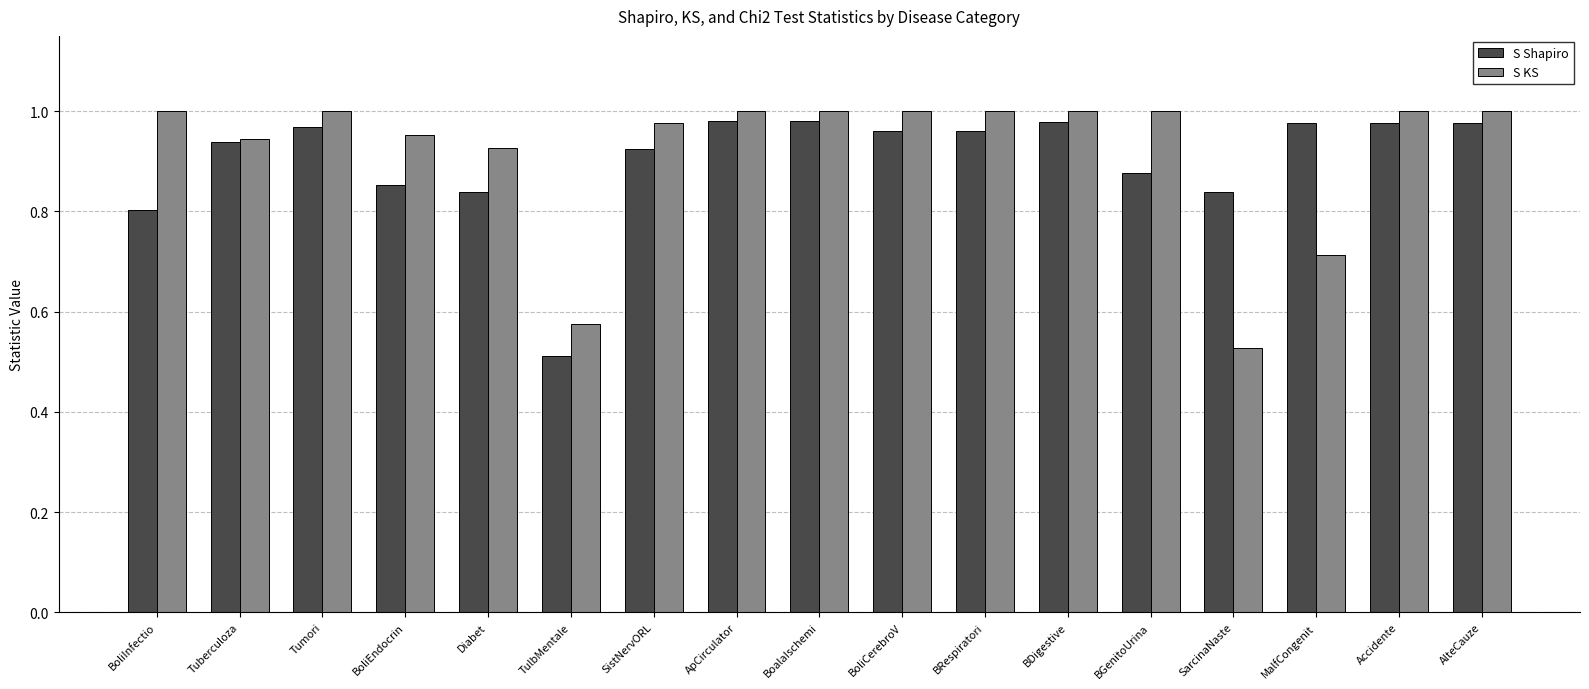

At which label is S KS closest to 0?

SarcinaNaste